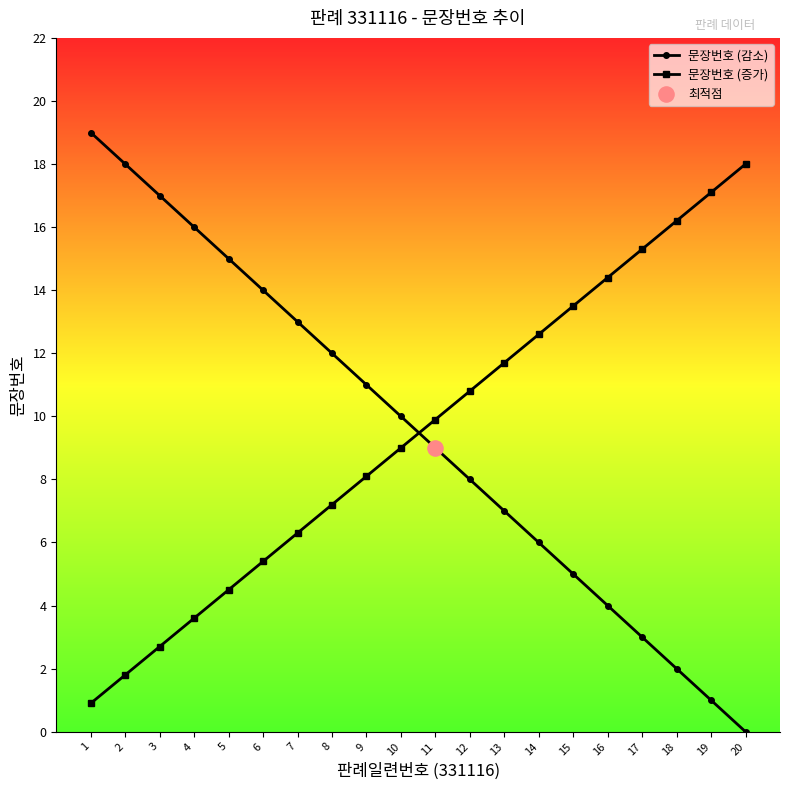

Which series has the largest range (max minus min)?

문장번호 (감소)